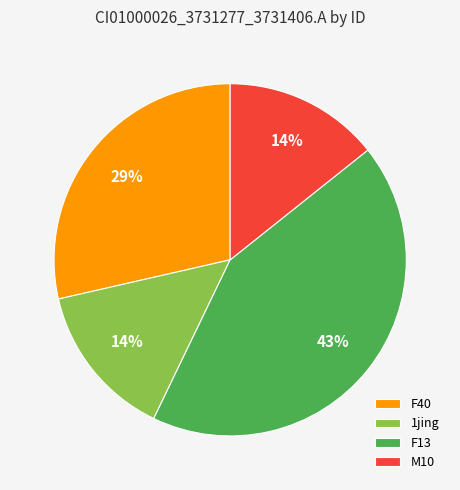

Which has a higher value, F40 or 1jing?

F40